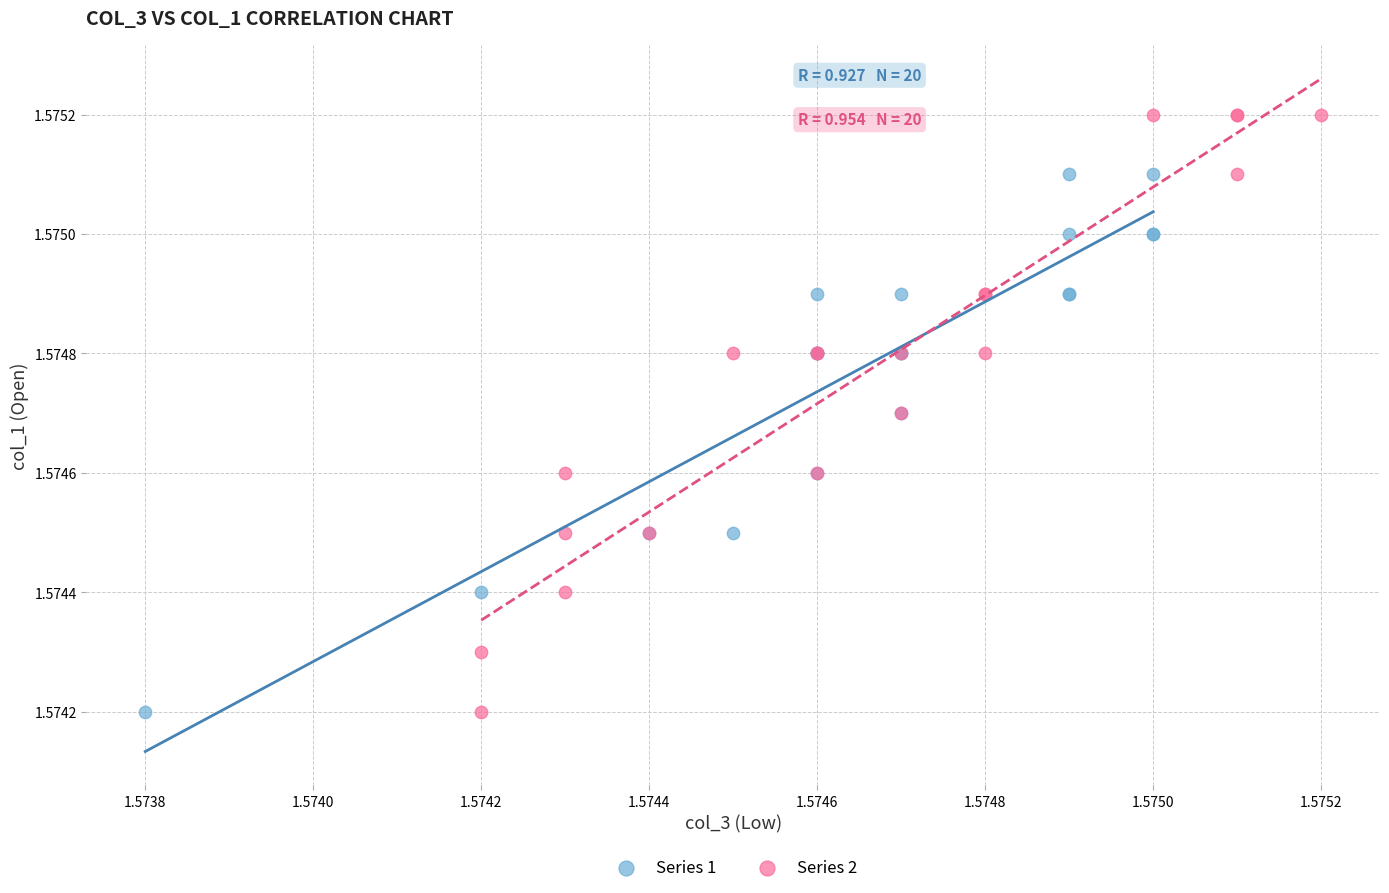

What are all the series names shown in the legend?

Series 1, Series 2